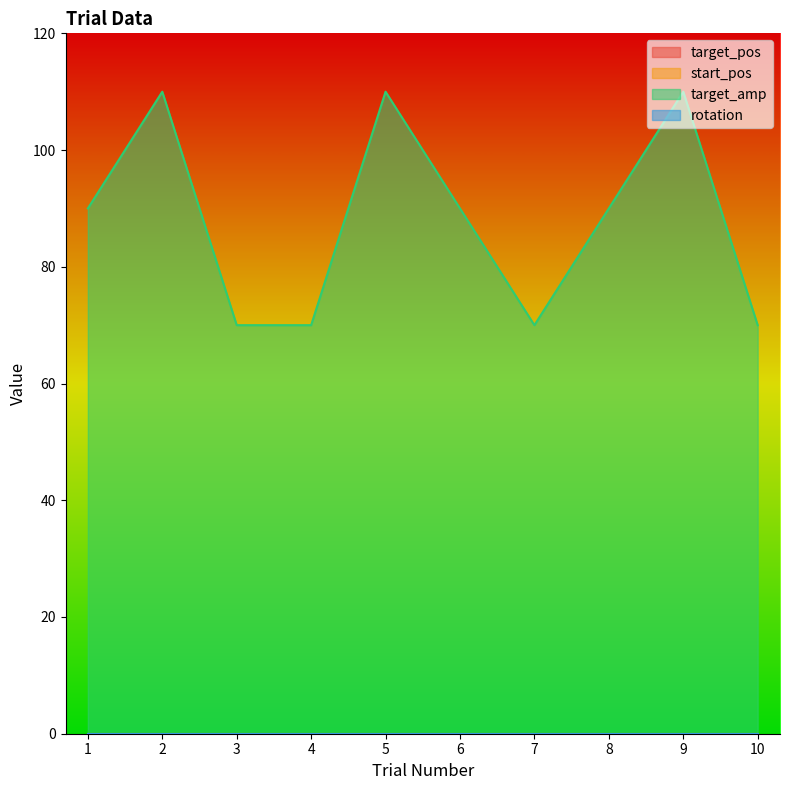

At which label does target_amp reach its minimum?

3